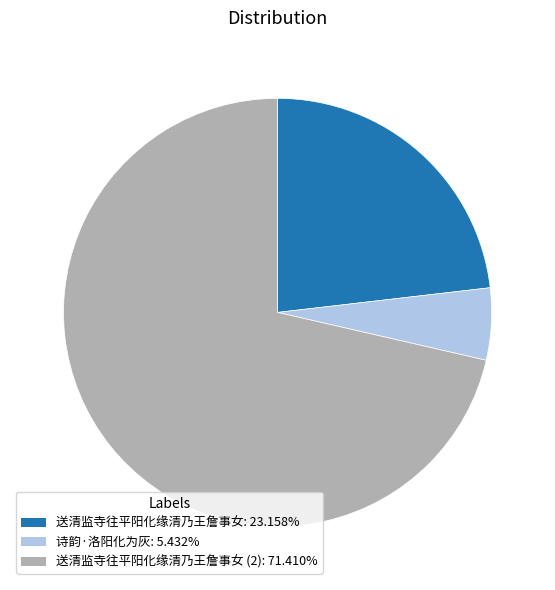

Does any single category account for the majority?

Yes